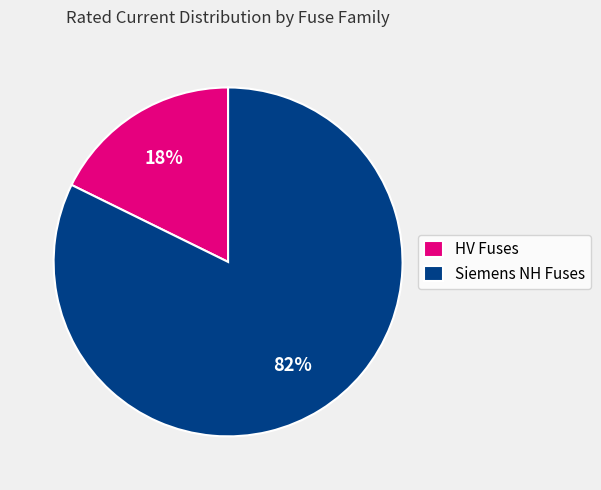

Do Siemens NH Fuses and HV Fuses together represent more than half of the pie?

Yes